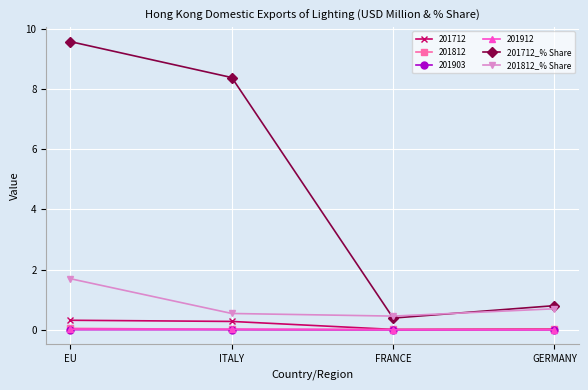

What is the label of the 3rd point from the right?

ITALY